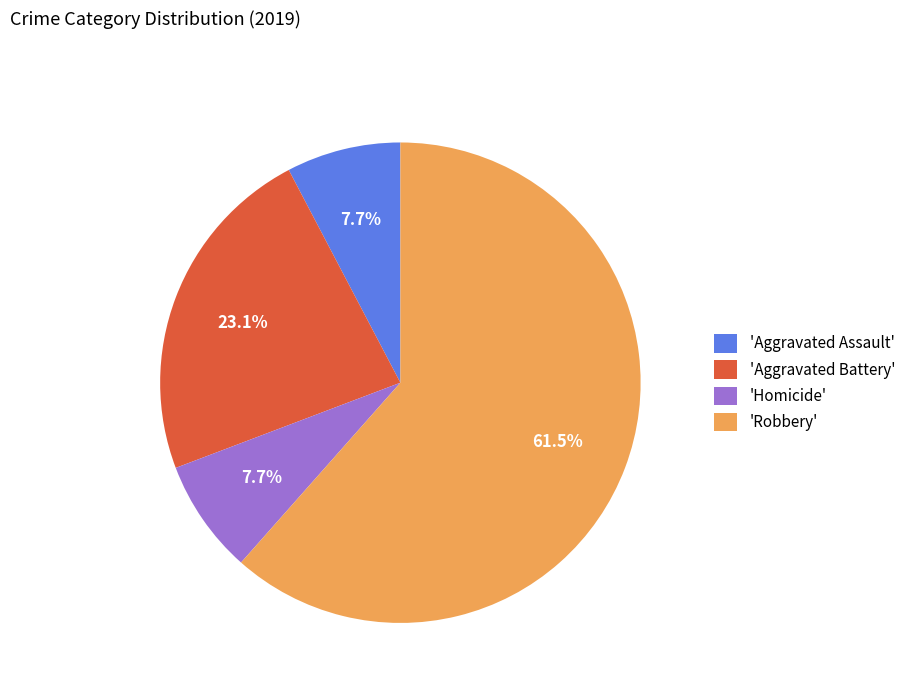

Which category has the biggest portion of the pie?

'Robbery'